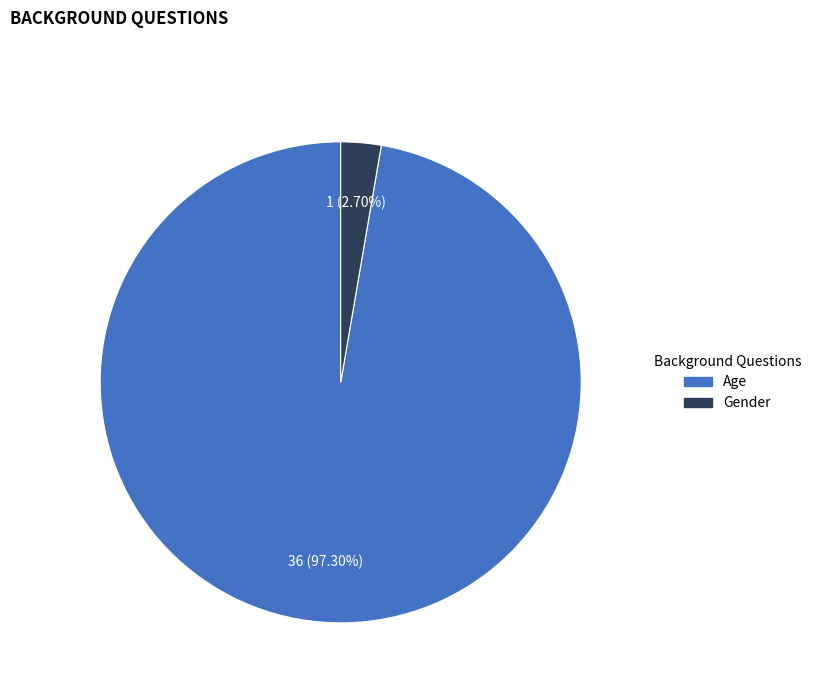

What percentage do Age and Gender together represent?

100.0%